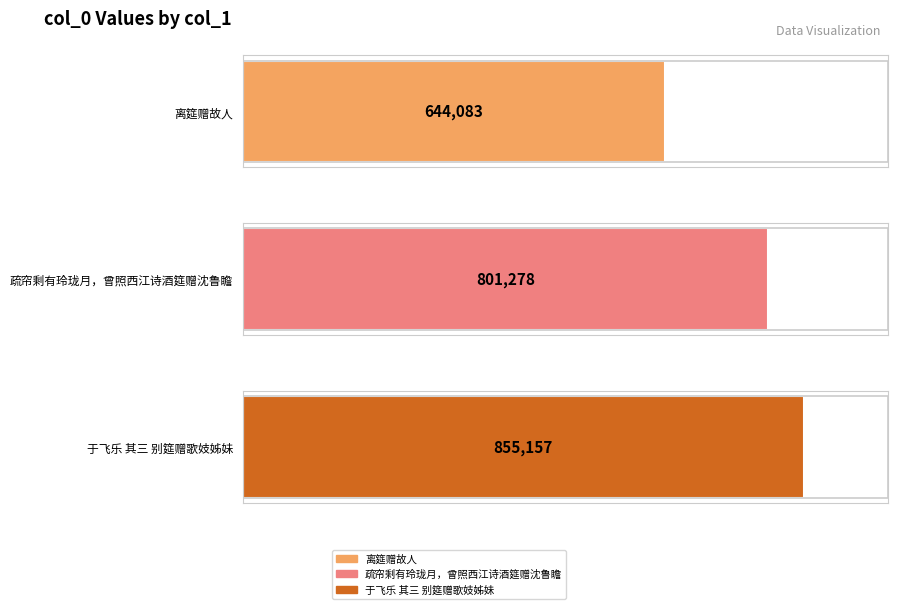

List the labels in order of value, largest first.

于飞乐 其三 别筵赠歌妓姊妹, 疏帘剩有玲珑月，曾照西江诗酒筵赠沈鲁瞻, 离筵赠故人